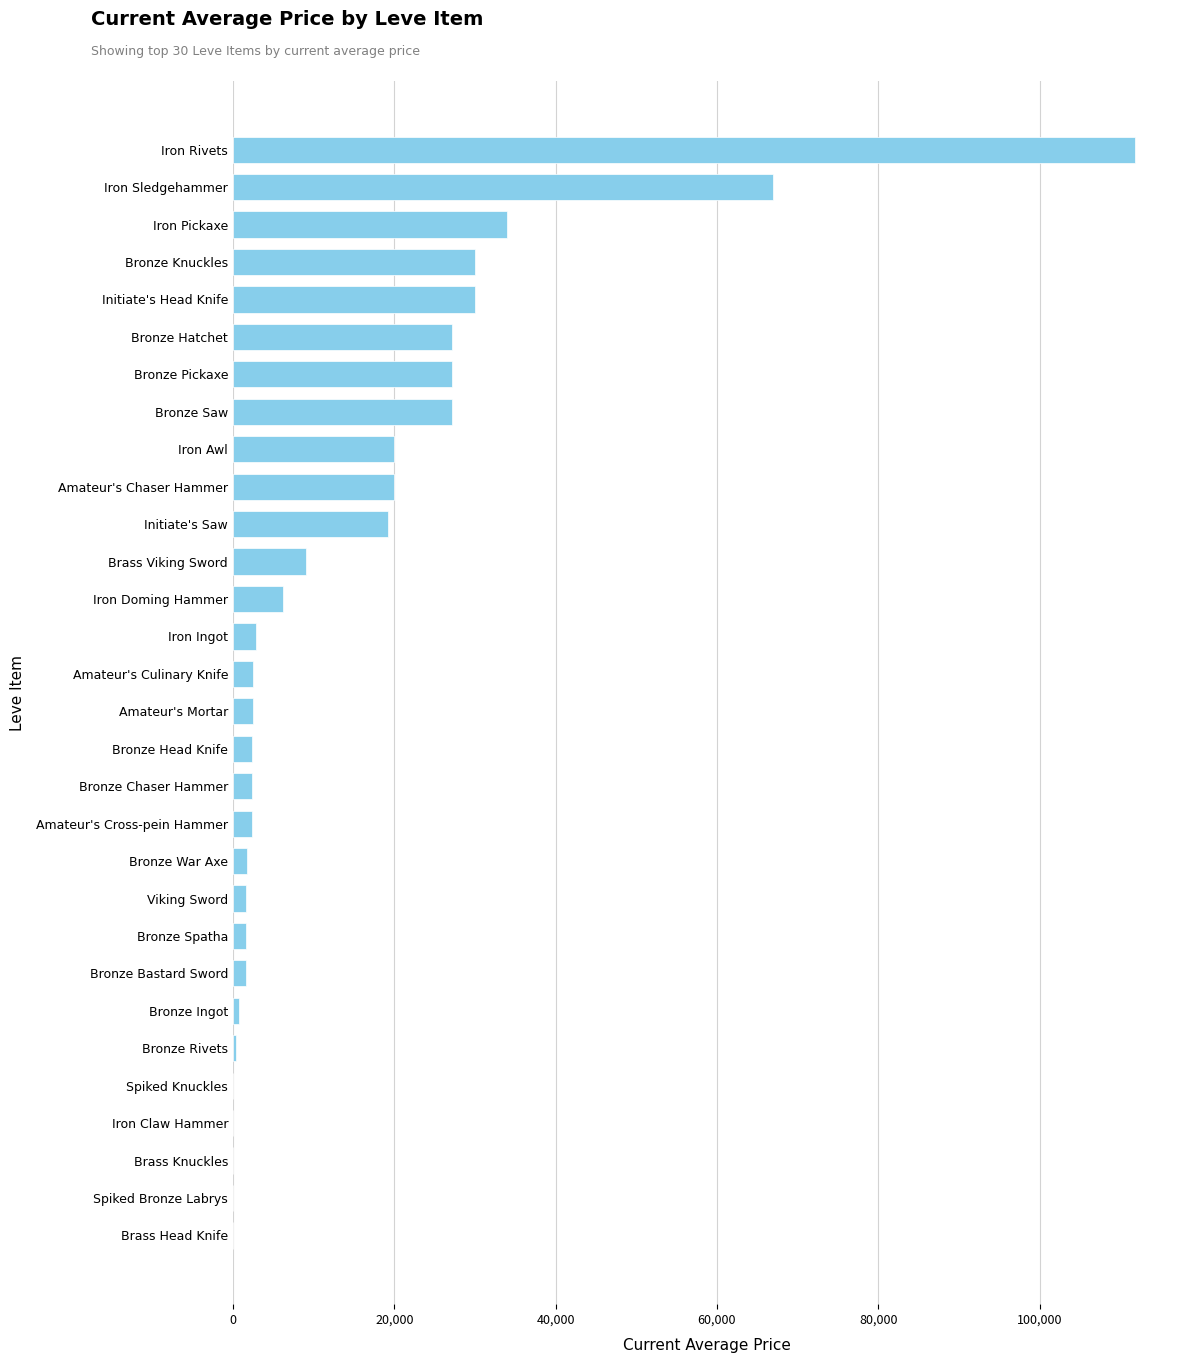

What is the greatest value displayed?

111827.0